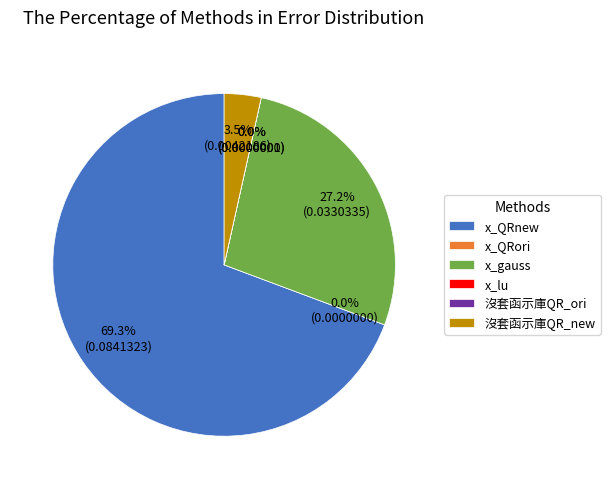

Which category has the biggest portion of the pie?

x_QRnew